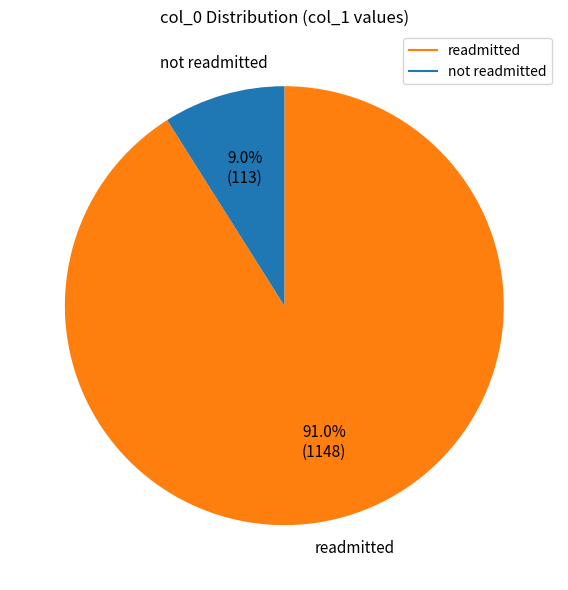

Count the number of slices in the pie.

2